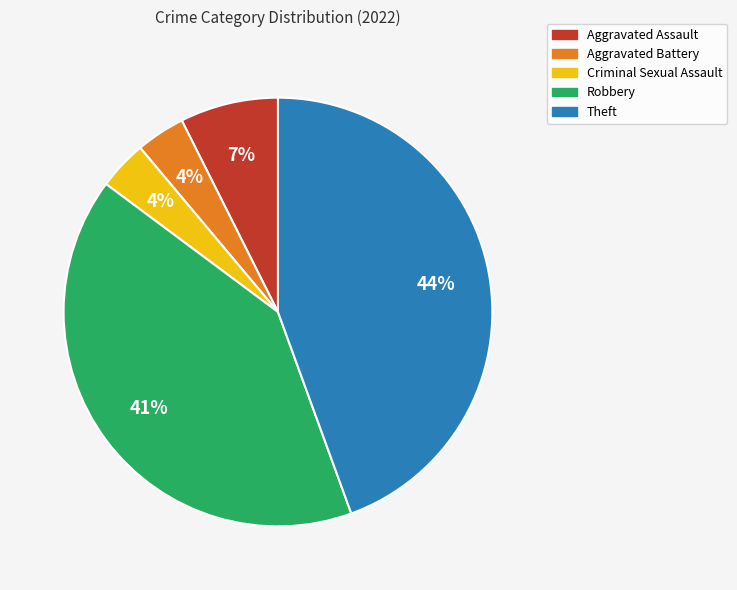

To the nearest percent, what is the combined percentage of Aggravated Assault and Criminal Sexual Assault?

11%